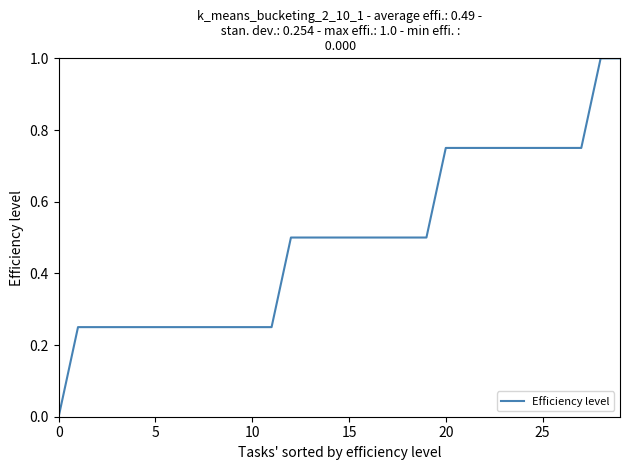

How many lines are shown in the chart?

1